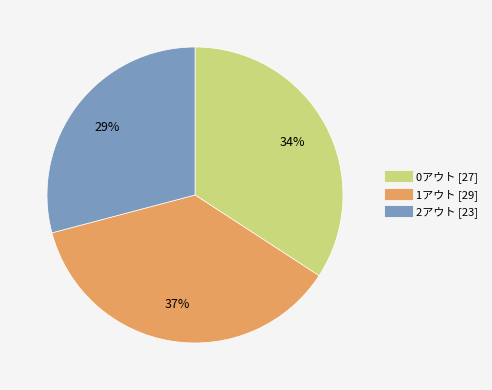

Which has a higher value, 2アウト or 0アウト?

0アウト